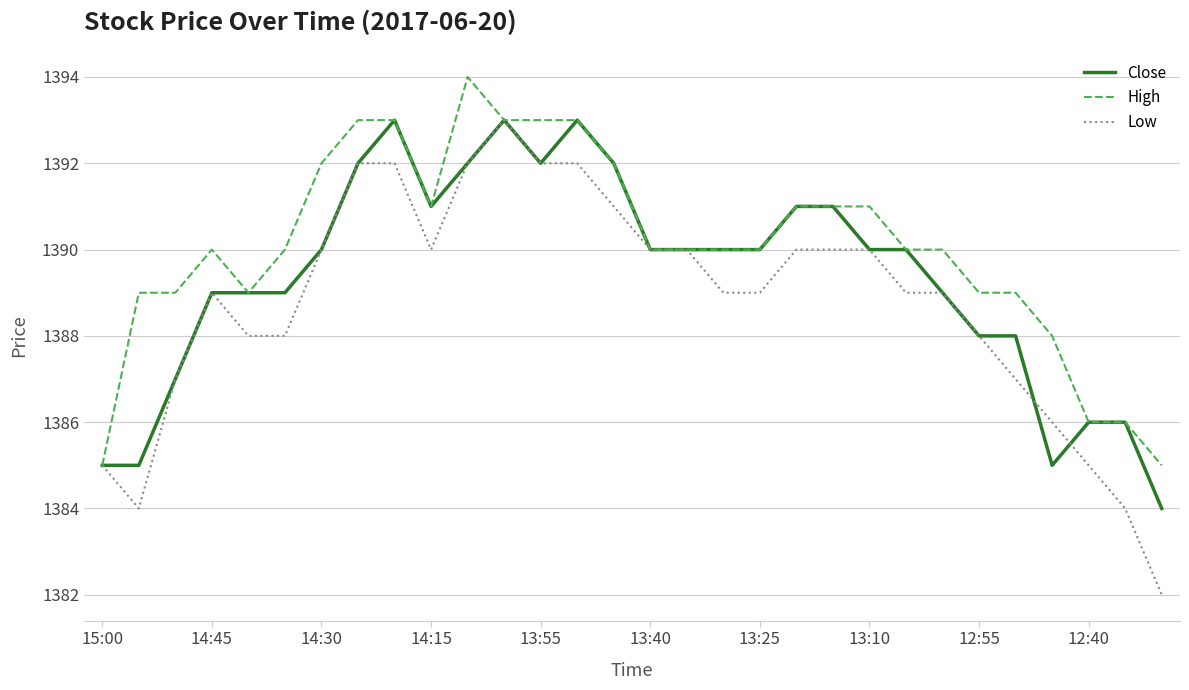

Which series has the largest range (max minus min)?

Low